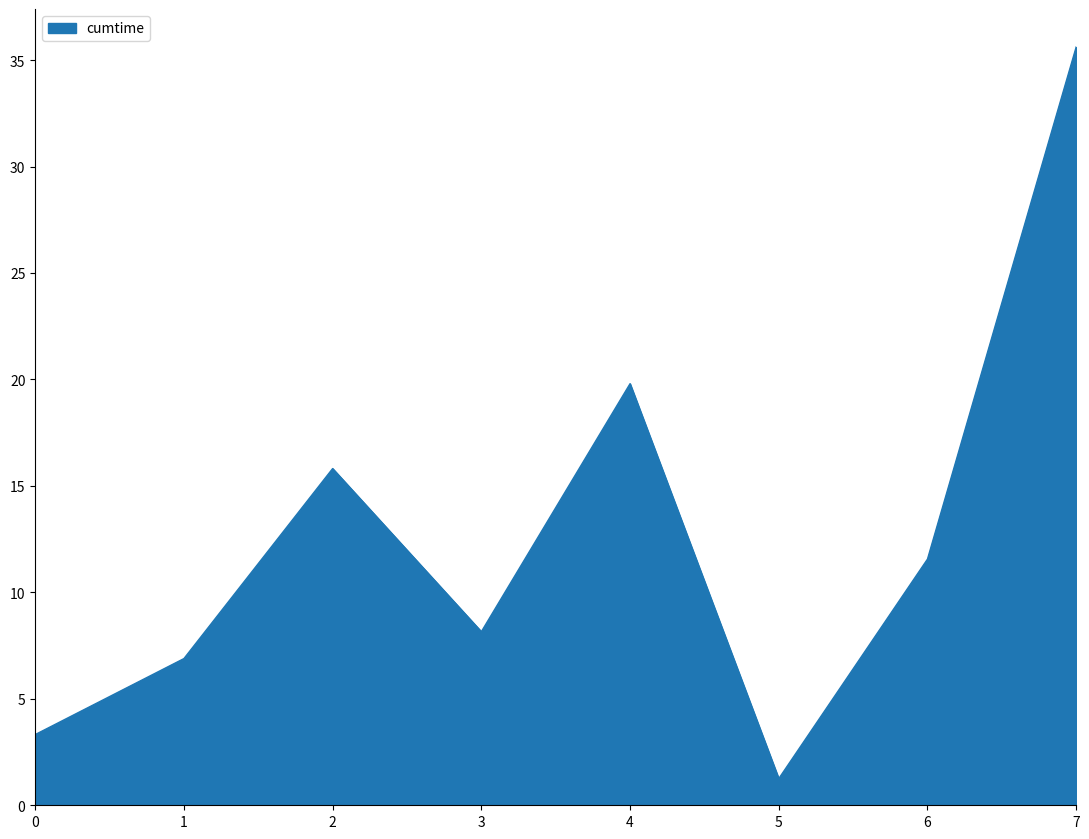

Rank the categories by value from highest to lowest.

7, 4, 2, 6, 3, 1, 0, 5